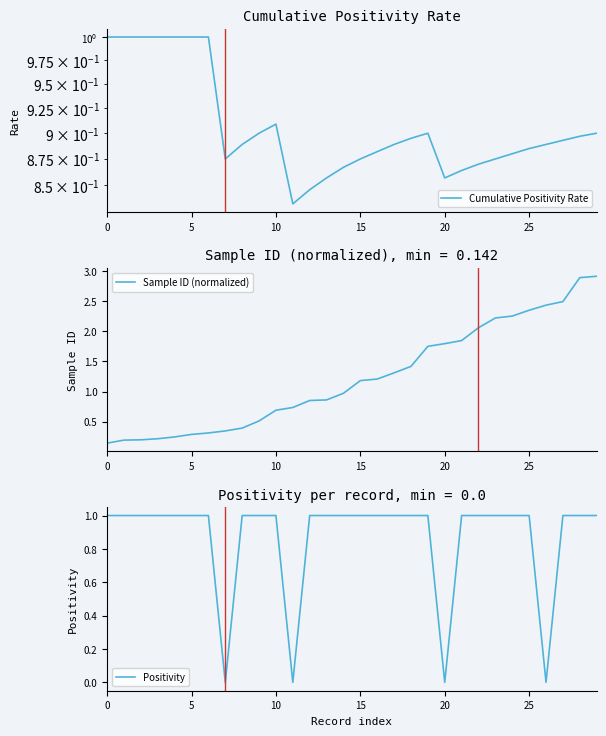

What is the highest value of the Sample ID (normalized) series?

2.9